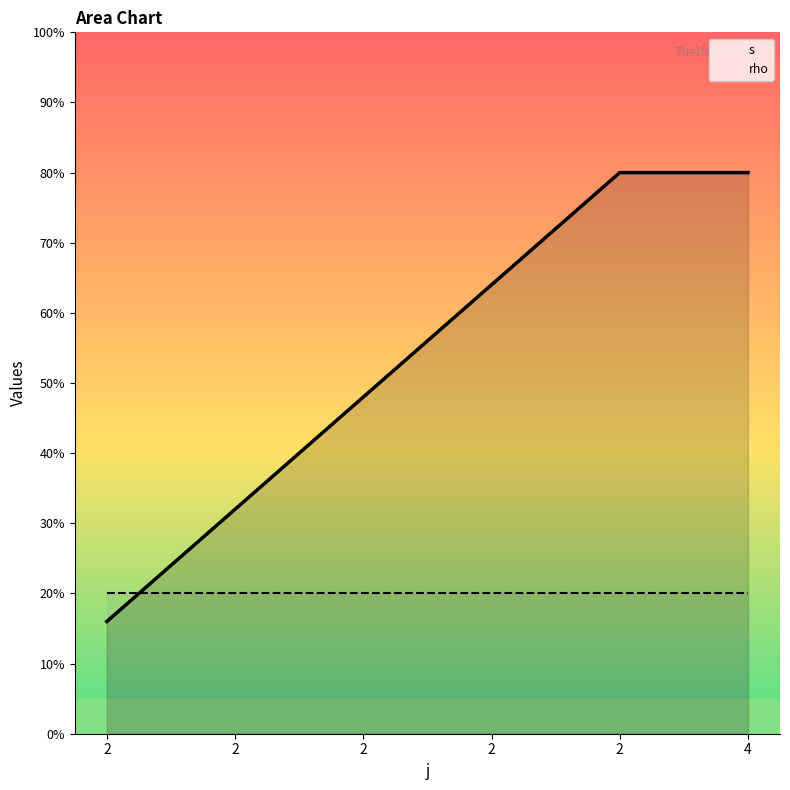

The s series shows 85 at 2. True or false?

False